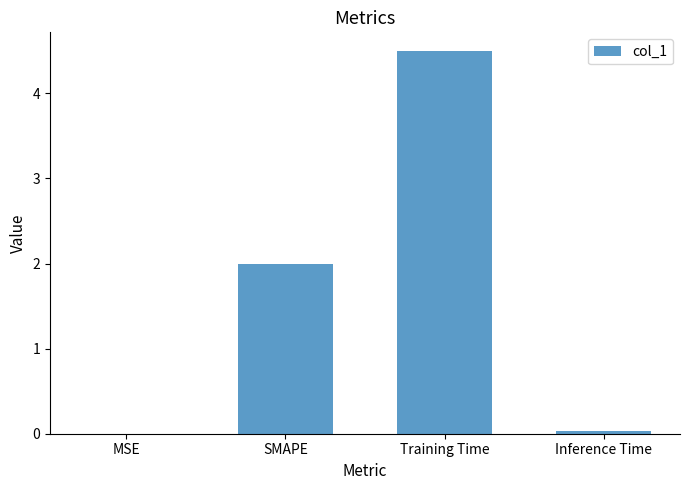

Between MSE and SMAPE, which is larger?

SMAPE